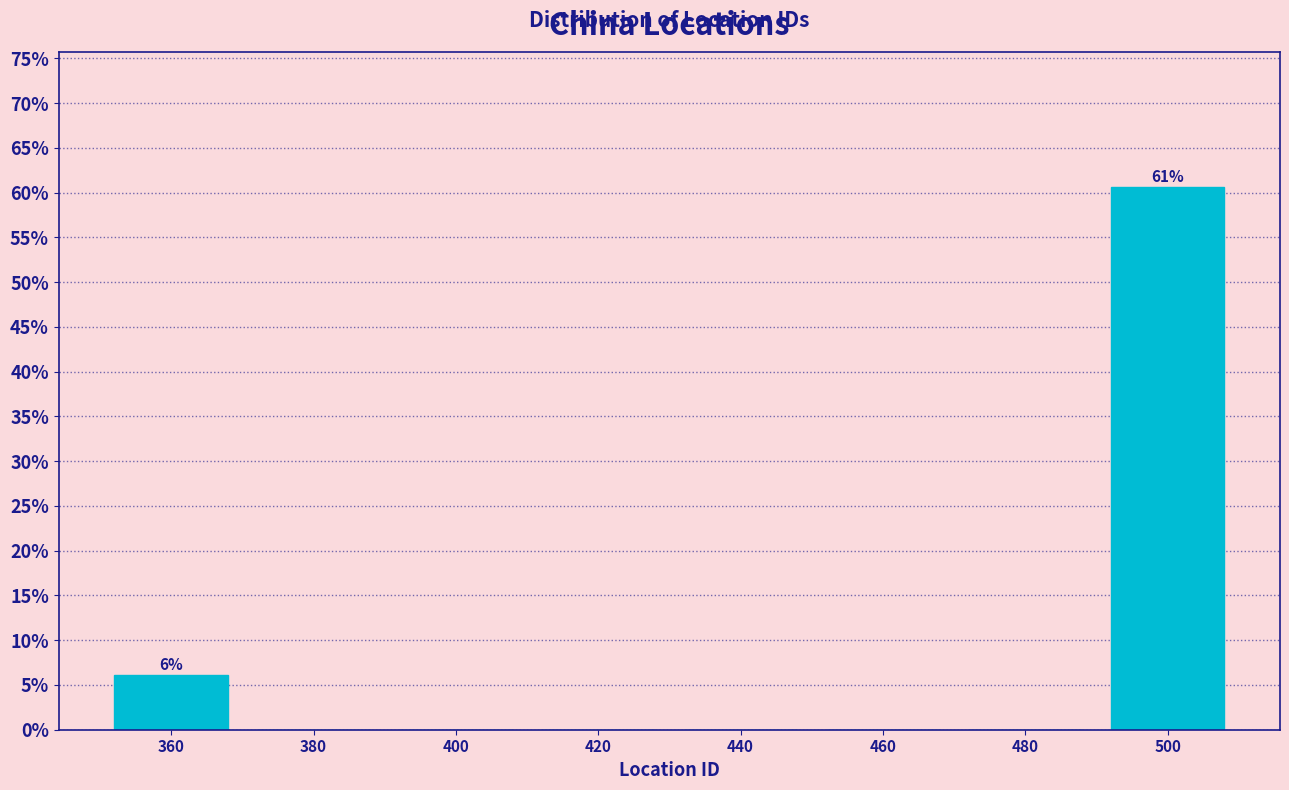

Over which range of the x-axis is the bar tallest?

490 to 510